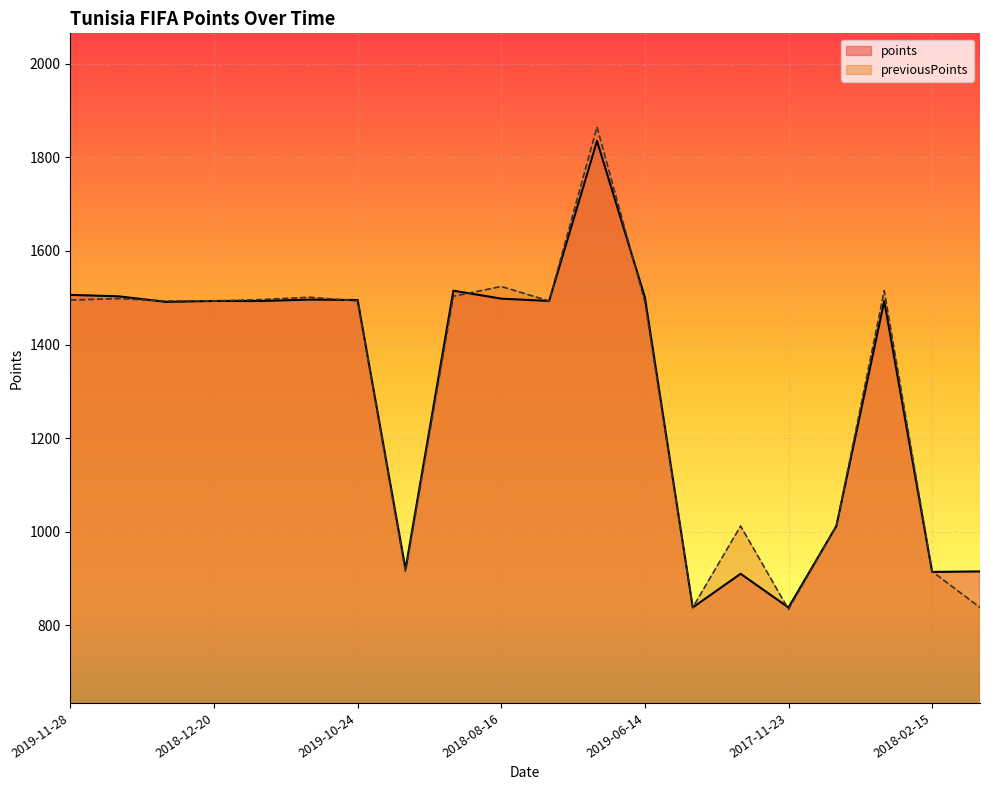

What is the total value across all series at 2018-03-15?

1834